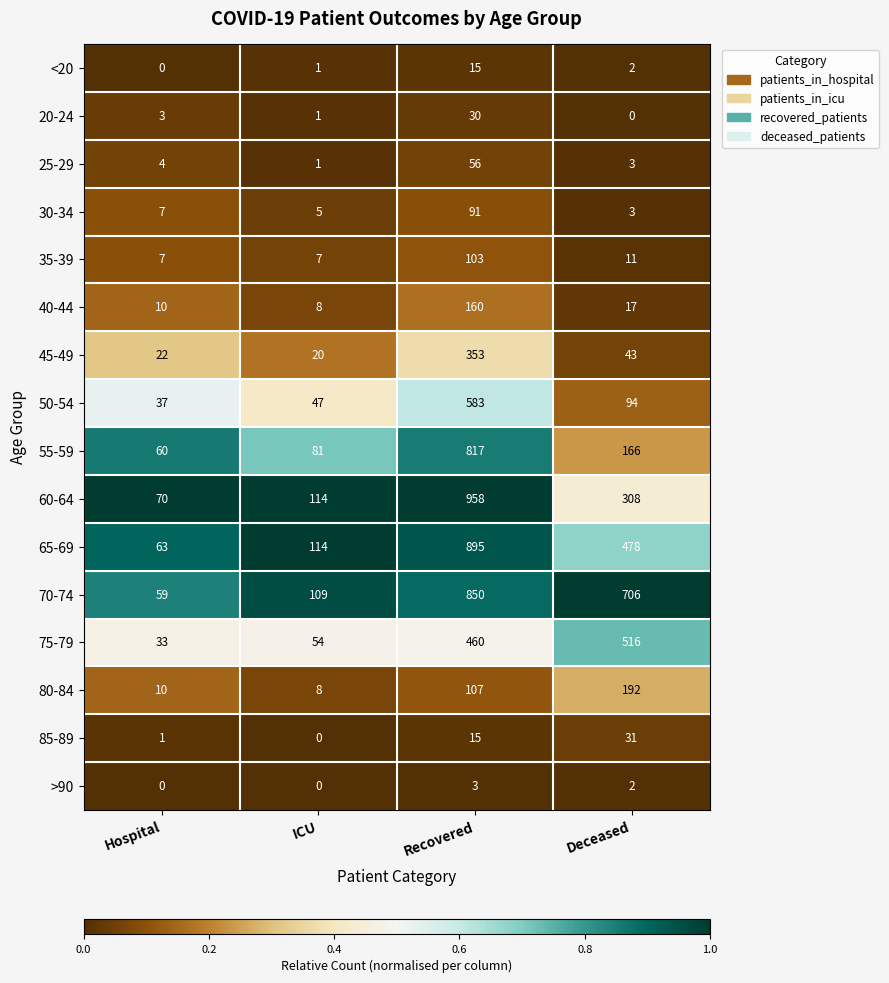

At which label is 70-74 closest to 454?

Deceased